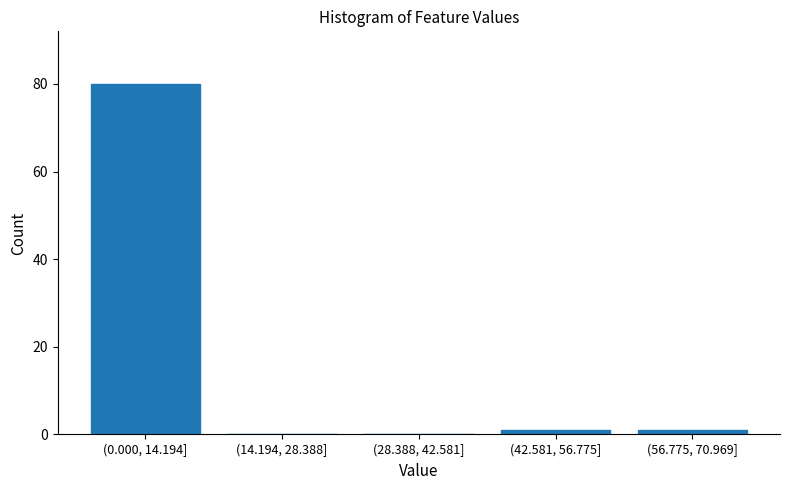

Reading left to right, extract all data points from this chart.

(0.000, 14.194]=80	(14.194, 28.388]=0	(28.388, 42.581]=0	(42.581, 56.775]=1	(56.775, 70.969]=1